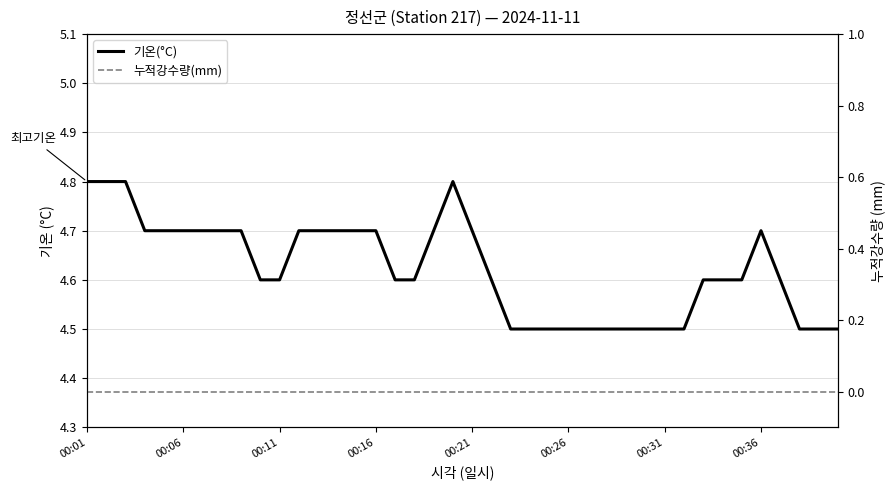

True or false: 누적강수량(mm) has more than 0 interior local peaks.

False